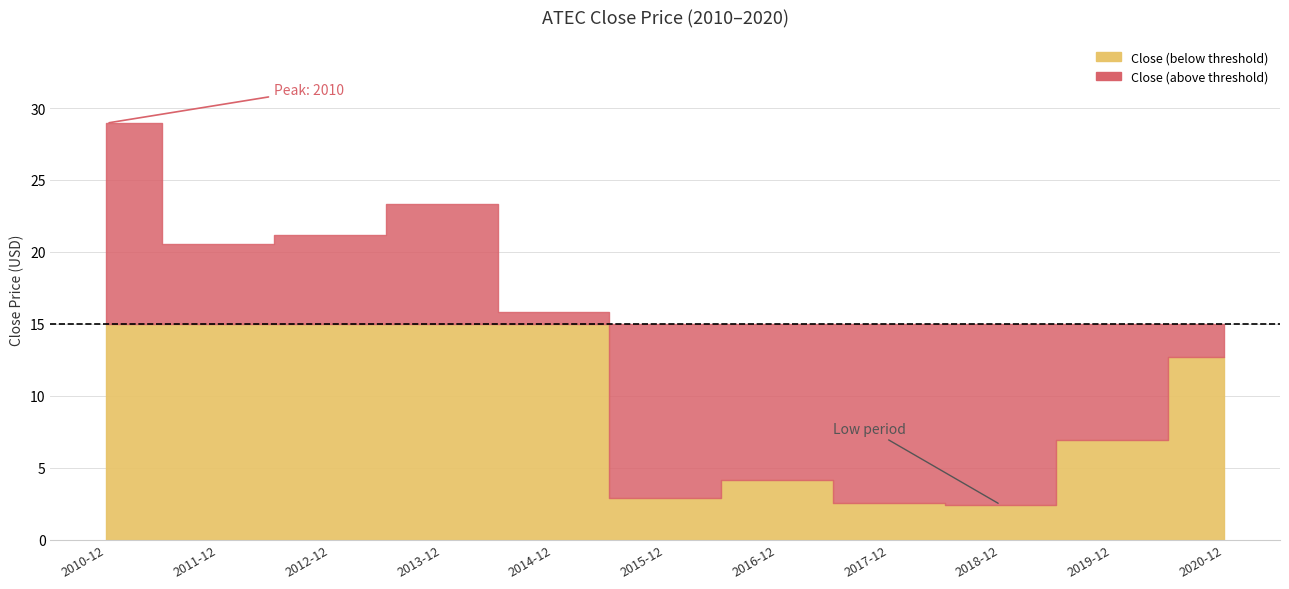

Is it true that the value at 2019-12 is 10.7?

False